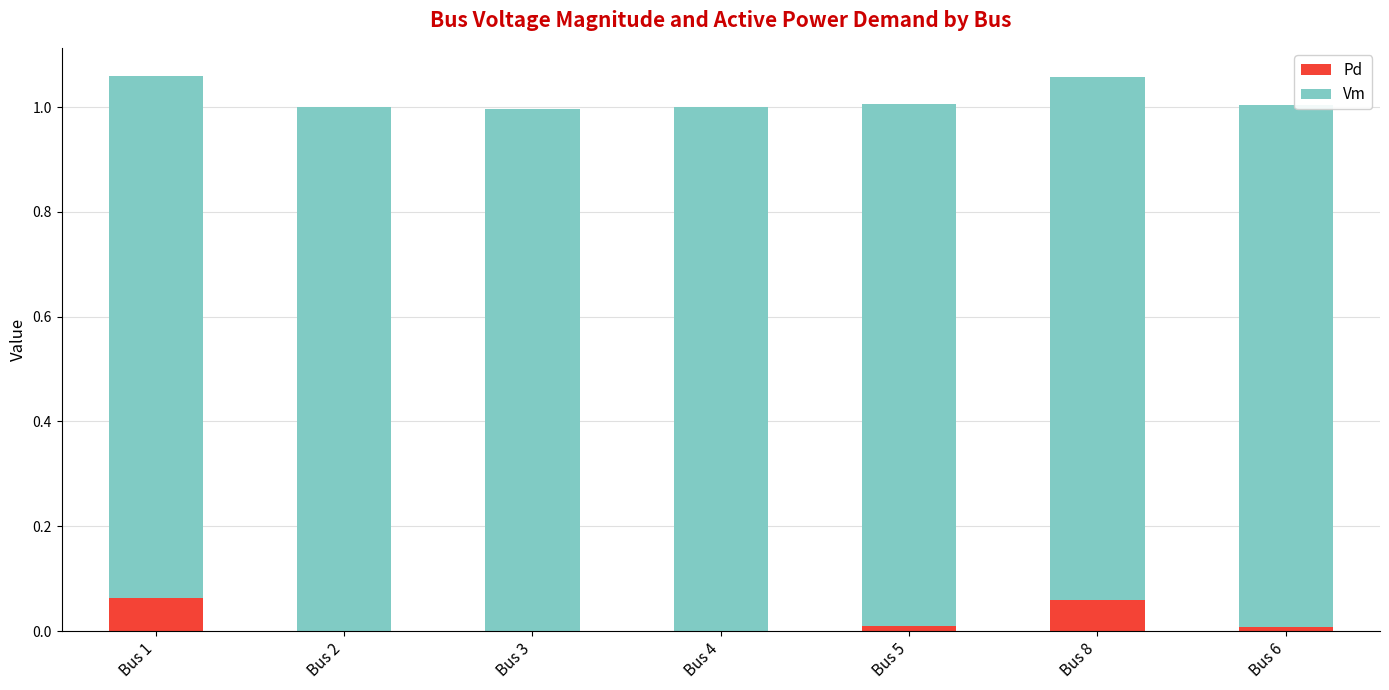

How many categories are shown in the chart?

7